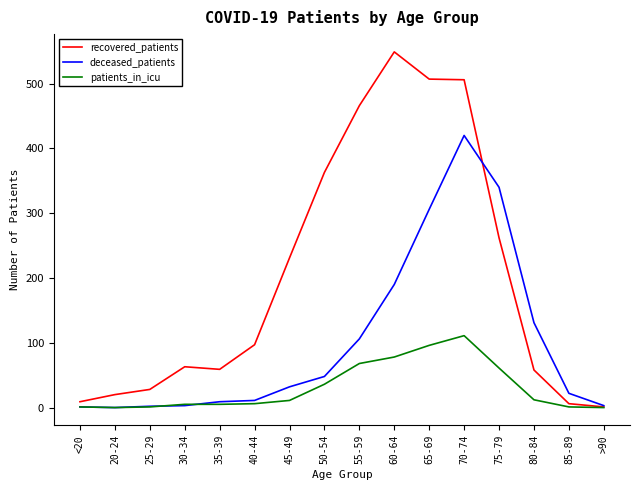

What is the difference between the second highest and minimum values in the patients_in_icu series?

96